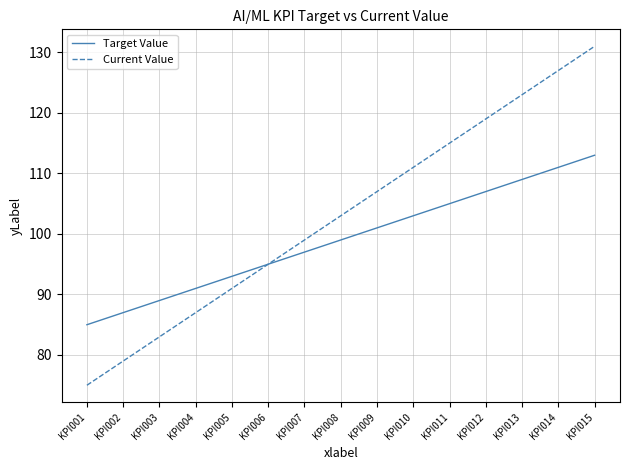

Which series has the widest spread of values?

Current Value